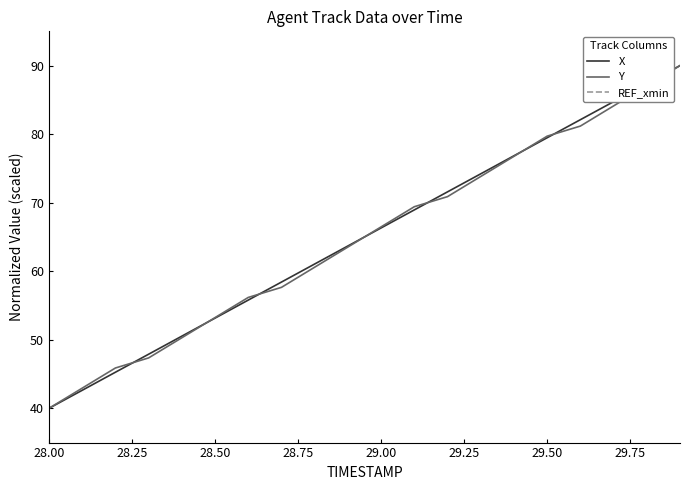

Is this an area chart (filled region under the line)?

No